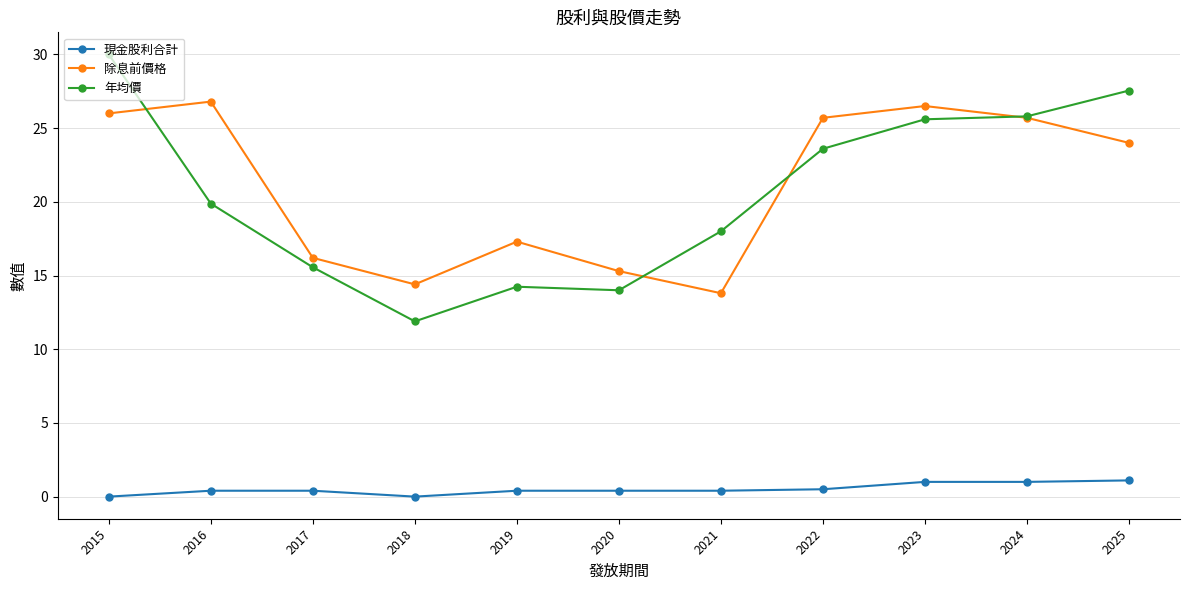

What is the sum of all 現金股利合計 values?

5.6